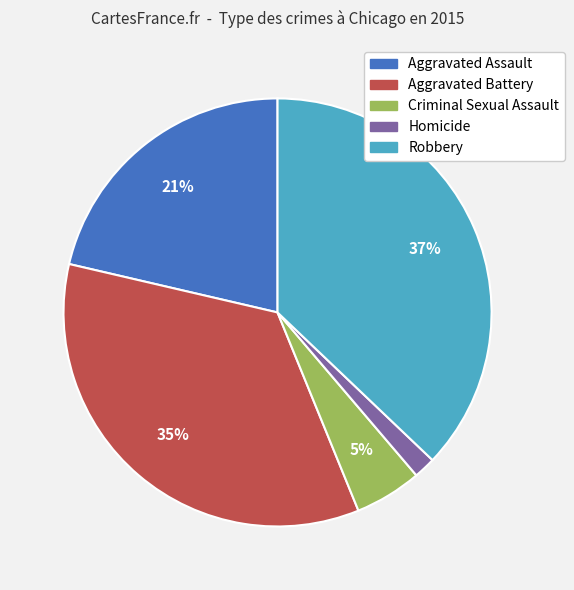

Does Aggravated Battery represent more than half of the total?

No